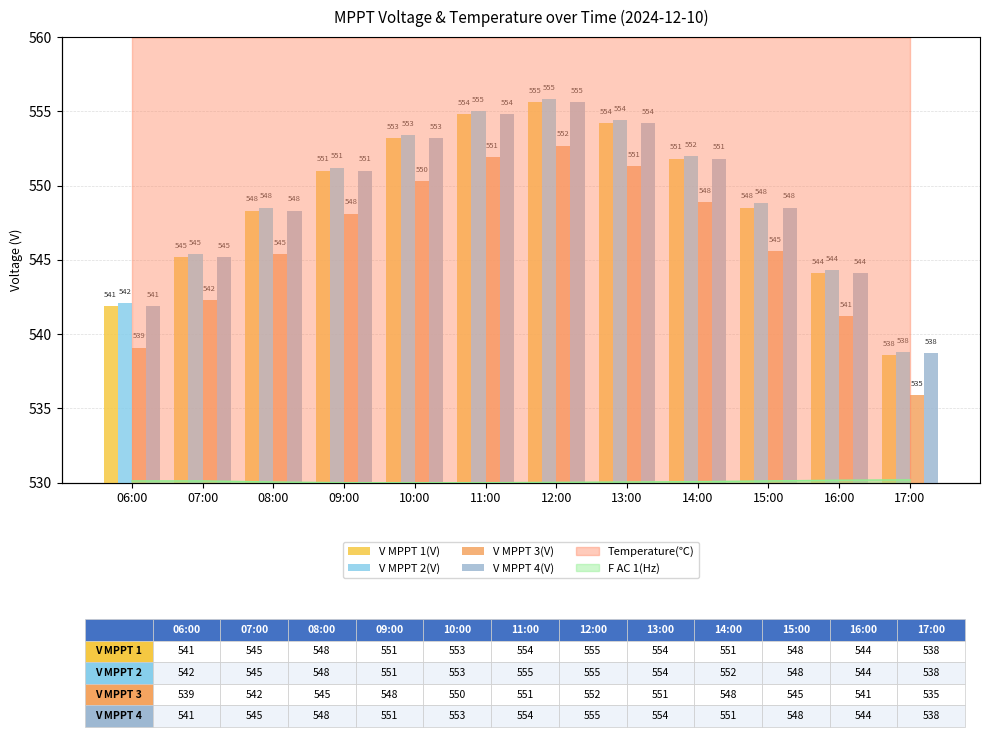

At which category is the sum across all series the highest?

12:00